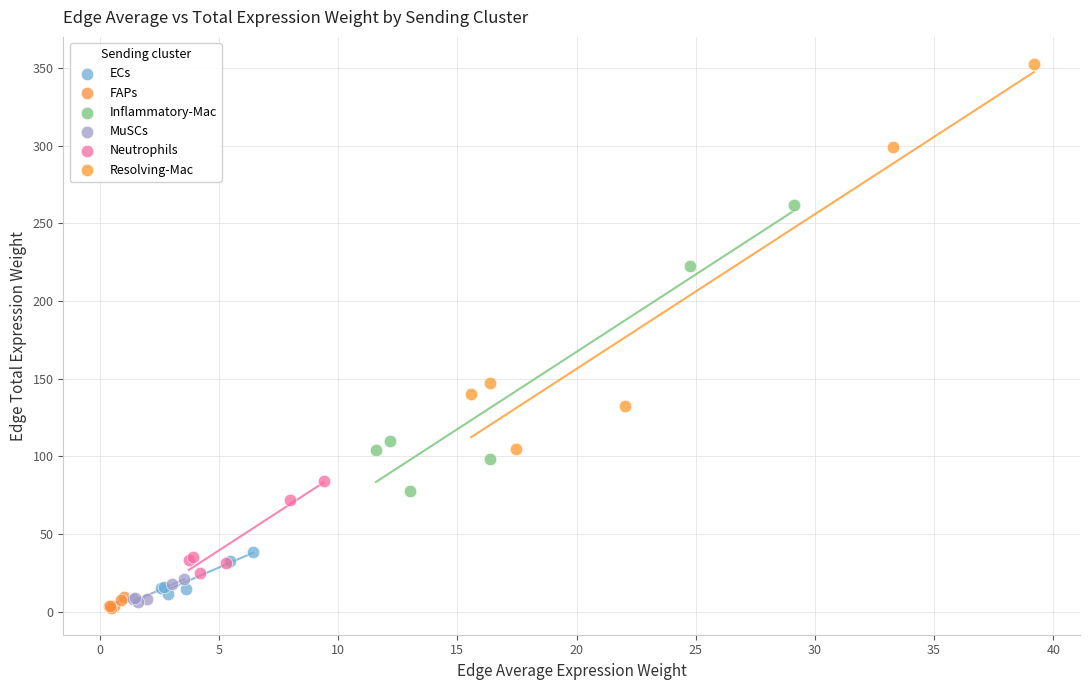

Which series contains the highest Y value?

Resolving-Mac